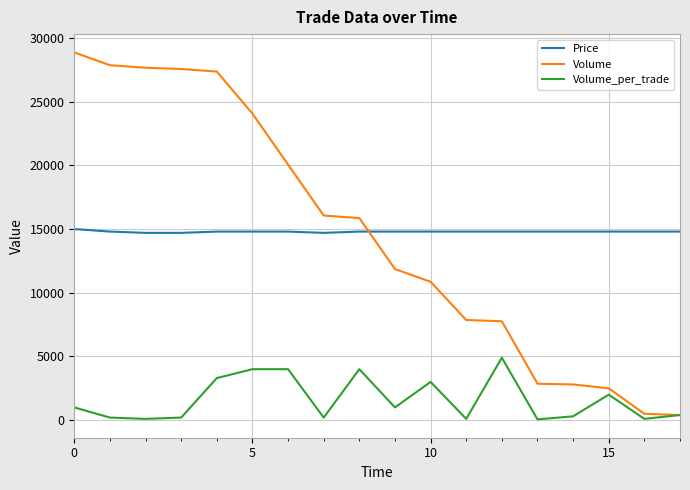

Which series has the widest spread of values?

Volume